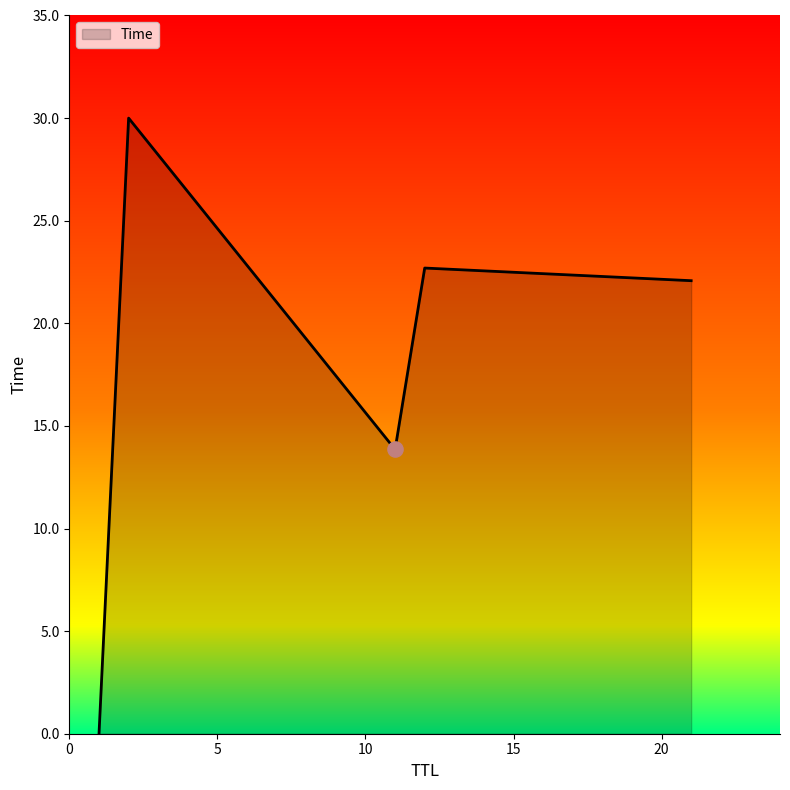

True or false: there are more than 0 points higher than both neighbors.

True